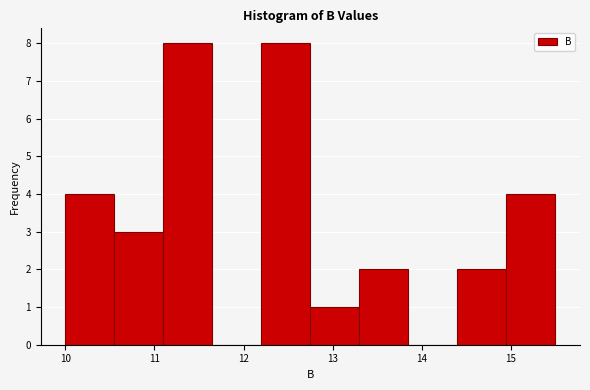

Reading left to right, list every bar in this chart as the range it spans on the x-axis followed by its height. Neither the bar edges nor the heights are printed on the chart, so give them approximately, as read against the axes.

10.00 to 10.55: 4
10.55 to 11.10: 3
11.10 to 11.65: 8
11.65 to 12.20: 0
12.20 to 12.75: 8
12.75 to 13.30: 1
13.30 to 13.85: 2
13.85 to 14.40: 0
14.40 to 14.95: 2
14.95 to 15.50: 4